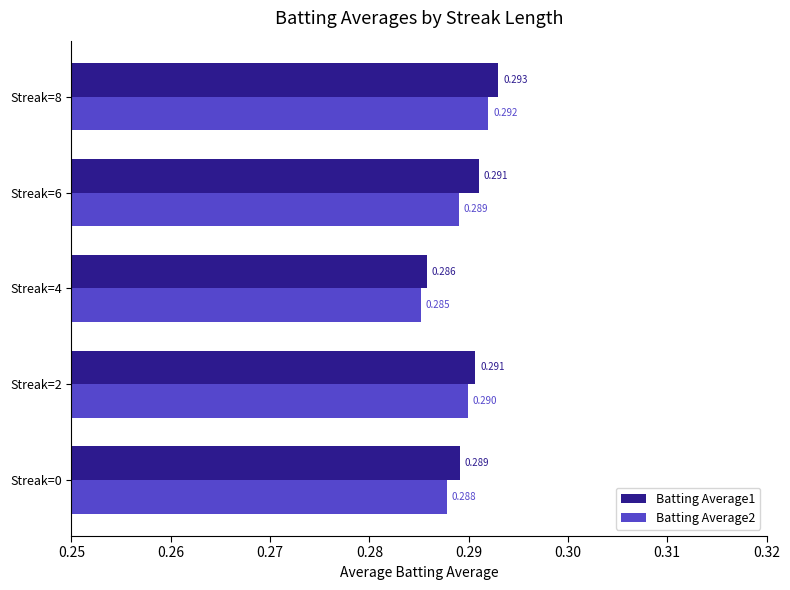

Which series has the largest range (max minus min)?

Batting Average1